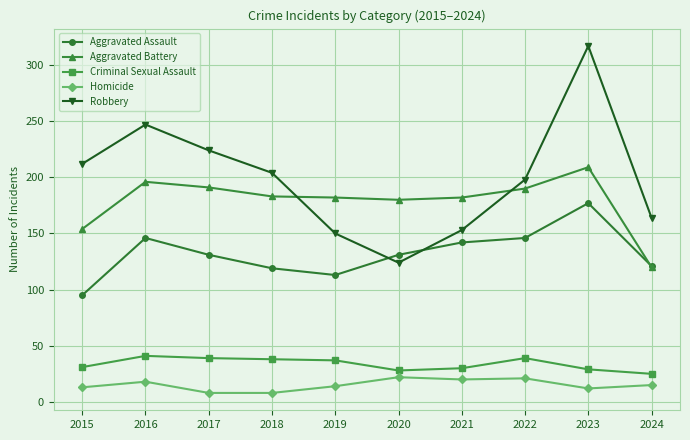

Which series has the largest total across all categories?

Robbery